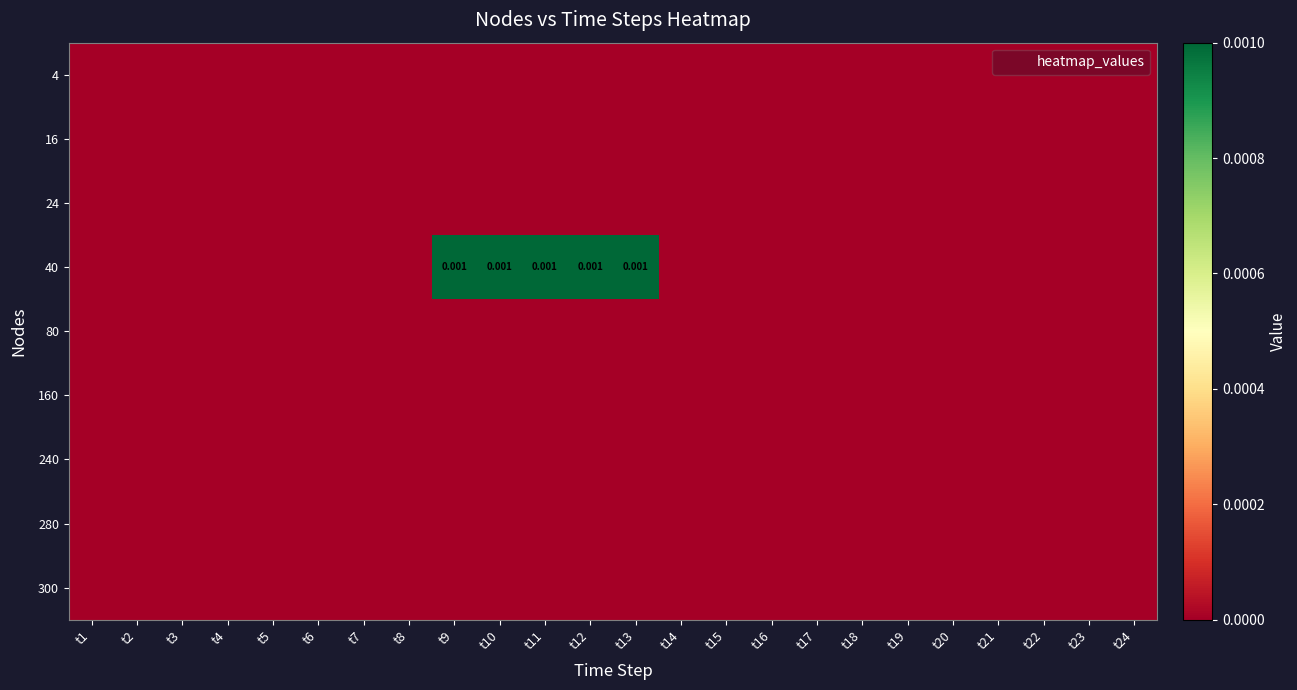

At how many categories does at least one series exceed 0?

5